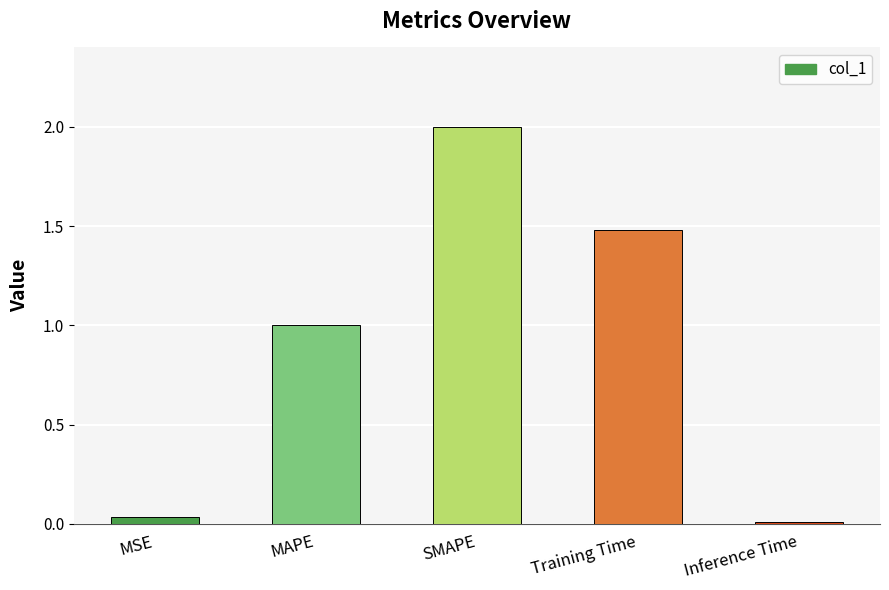

What is the difference between the maximum and minimum values?

2.0